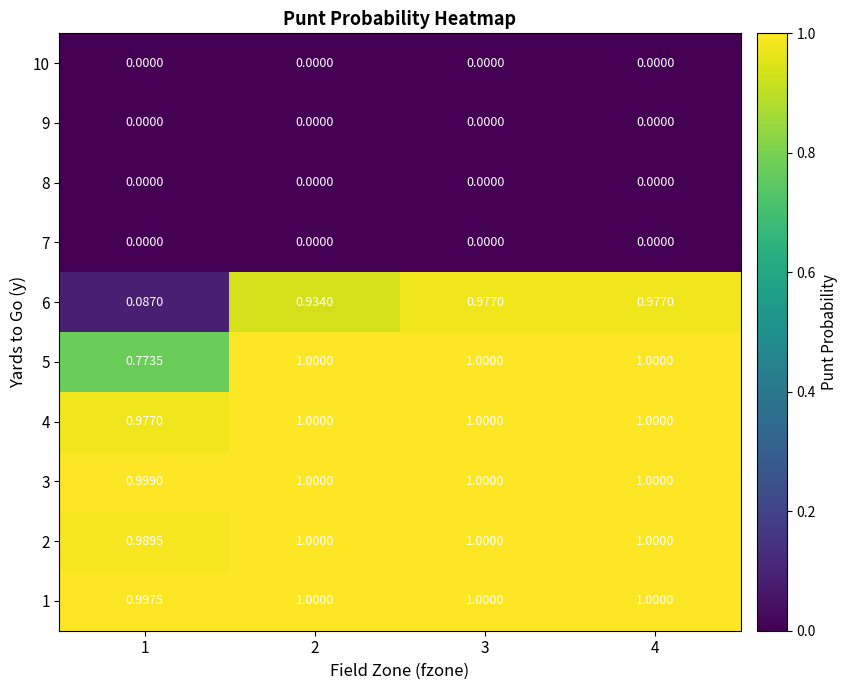

Is the value of 9 at 2 greater than the value of 2 at 3?

No